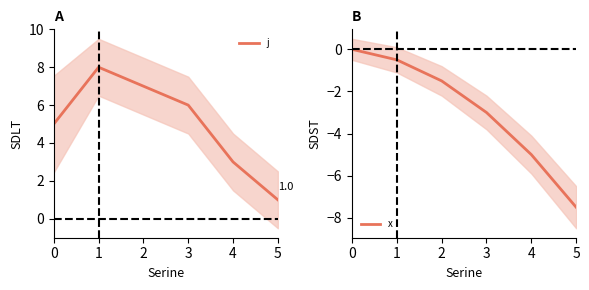

At which category is the sum across all series the highest?

1